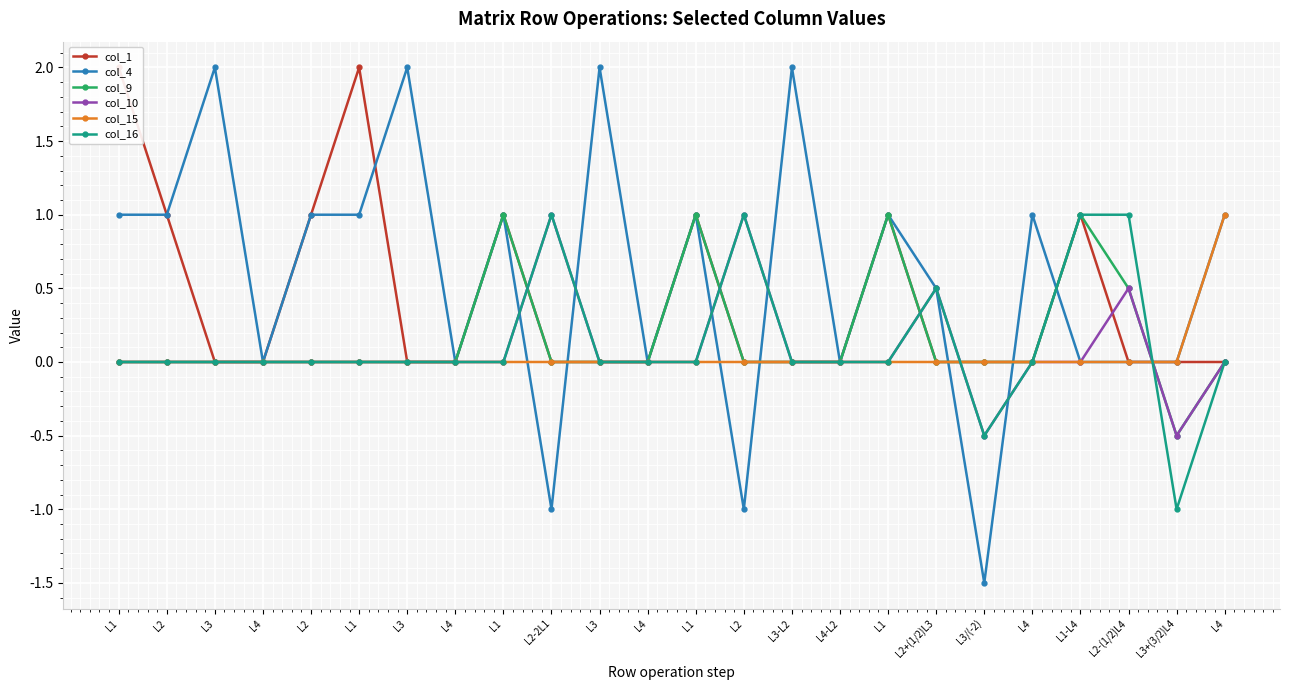

Which series ends up on top after the final intersection of col_9 and col_10?

col_9